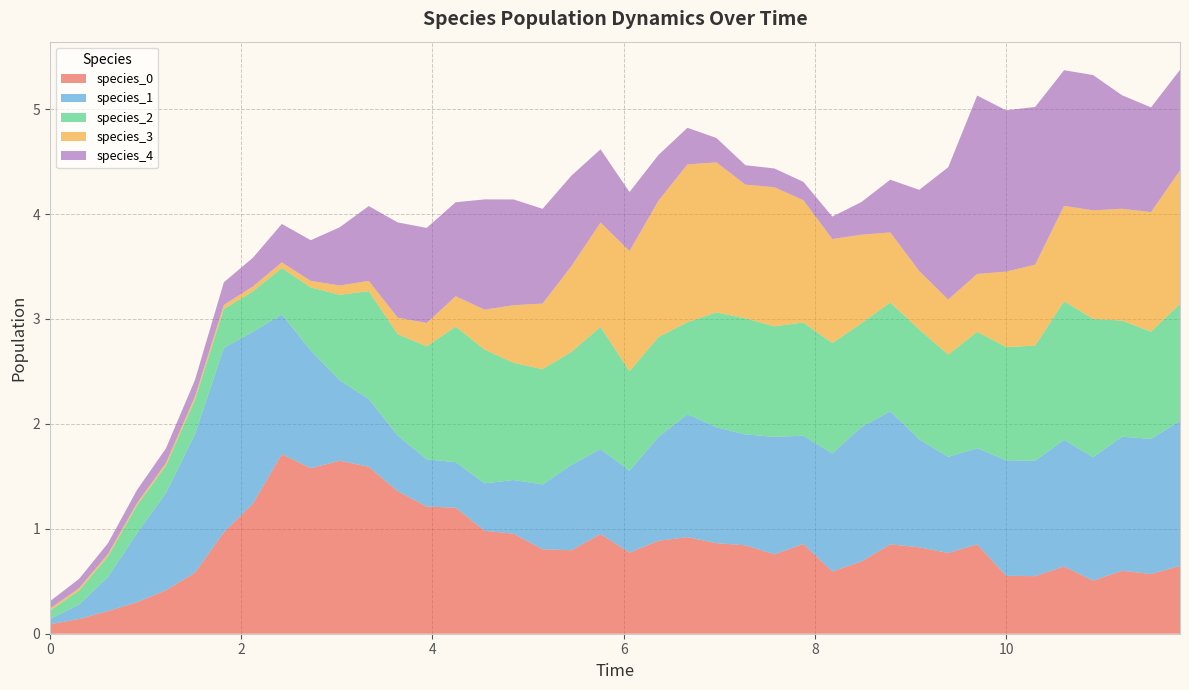

Reading right to left, extract all data points from this chart.

species_0: 39=0.6	38=0.6	37=0.6	36=0.5	35=0.6	34=0.5	33=0.6	32=0.9	31=0.8	30=0.8	29=0.9	28=0.7	27=0.6	26=0.9	25=0.8	24=0.8	23=0.9	22=0.9	21=0.9	20=0.8	19=1.0	18=0.8	17=0.8	16=1.0	15=1.0	14=1.2	13=1.2	12=1.4	11=1.6	10=1.6	9=1.6	8=1.7	7=1.2	6=1.0	5=0.6	4=0.4	3=0.3	2=0.2	1=0.1	0=0.1
species_1: 39=1.4	38=1.3	37=1.3	36=1.2	35=1.2	34=1.1	33=1.1	32=0.9	31=0.9	30=1.0	29=1.3	28=1.3	27=1.1	26=1.0	25=1.1	24=1.1	23=1.1	22=1.2	21=1.0	20=0.8	19=0.8	18=0.8	17=0.6	16=0.5	15=0.5	14=0.4	13=0.5	12=0.5	11=0.6	10=0.8	9=1.1	8=1.3	7=1.6	6=1.8	5=1.3	4=0.9	3=0.7	2=0.3	1=0.1	0=0.1
species_2: 39=1.1	38=1.0	37=1.1	36=1.3	35=1.3	34=1.1	33=1.1	32=1.1	31=1.0	30=1.0	29=1.0	28=1.0	27=1.1	26=1.1	25=1.1	24=1.1	23=1.1	22=0.9	21=1.0	20=0.9	19=1.2	18=1.1	17=1.1	16=1.1	15=1.3	14=1.3	13=1.1	12=1.0	11=1.0	10=0.8	9=0.6	8=0.4	7=0.4	6=0.4	5=0.3	4=0.3	3=0.3	2=0.2	1=0.1	0=0.1
species_3: 39=1.3	38=1.1	37=1.1	36=1.0	35=0.9	34=0.8	33=0.7	32=0.6	31=0.5	30=0.6	29=0.7	28=0.8	27=1.0	26=1.2	25=1.3	24=1.3	23=1.4	22=1.5	21=1.3	20=1.1	19=1.0	18=0.8	17=0.6	16=0.5	15=0.4	14=0.3	13=0.2	12=0.2	11=0.1	10=0.1	9=0.1	8=0.1	7=0.0	6=0.0	5=0.0	4=0.0	3=0.0	2=0.0	1=0.0	0=0.0
species_4: 39=1.0	38=1.0	37=1.1	36=1.3	35=1.3	34=1.5	33=1.5	32=1.7	31=1.3	30=0.8	29=0.5	28=0.3	27=0.2	26=0.2	25=0.2	24=0.2	23=0.2	22=0.3	21=0.4	20=0.6	19=0.7	18=0.9	17=0.9	16=1.0	15=1.1	14=0.9	13=0.9	12=0.9	11=0.7	10=0.6	9=0.4	8=0.4	7=0.3	6=0.2	5=0.2	4=0.1	3=0.1	2=0.1	1=0.1	0=0.1